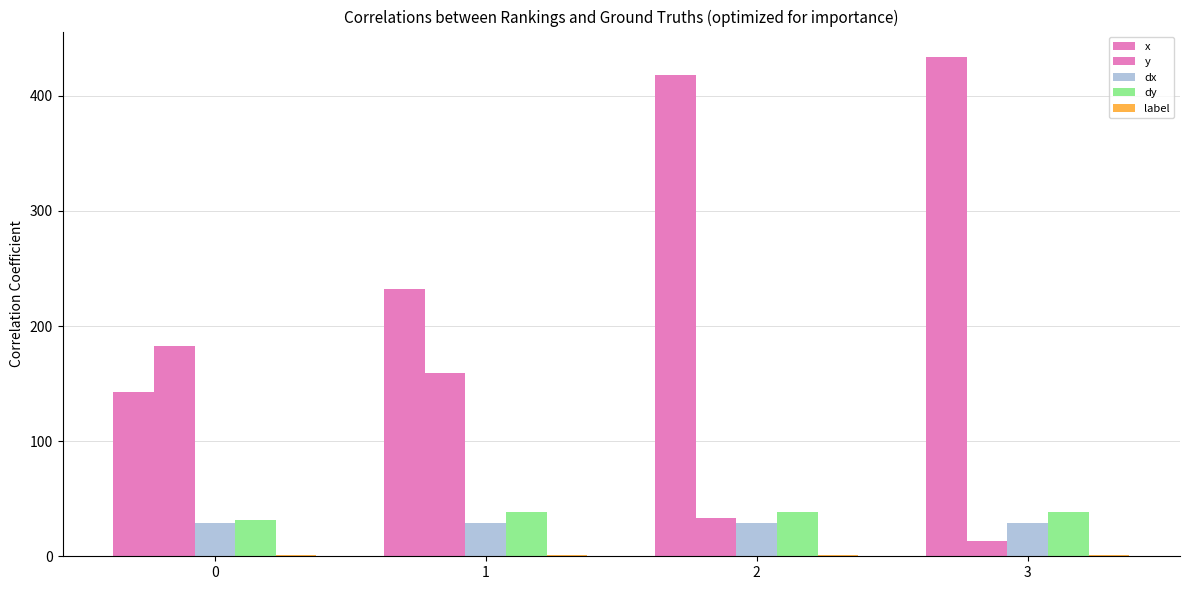

Reading left to right, what are all the values shown in this chart?

x: 0=142.4	1=231.8	2=418.2	3=434.1
y: 0=182.4	1=159.4	2=32.9	3=12.9
dx: 0=28.6	1=28.6	2=28.6	3=28.6
dy: 0=31.9	1=38.3	2=38.3	3=38.3
label: 0=1.0	1=1.0	2=1.0	3=1.0